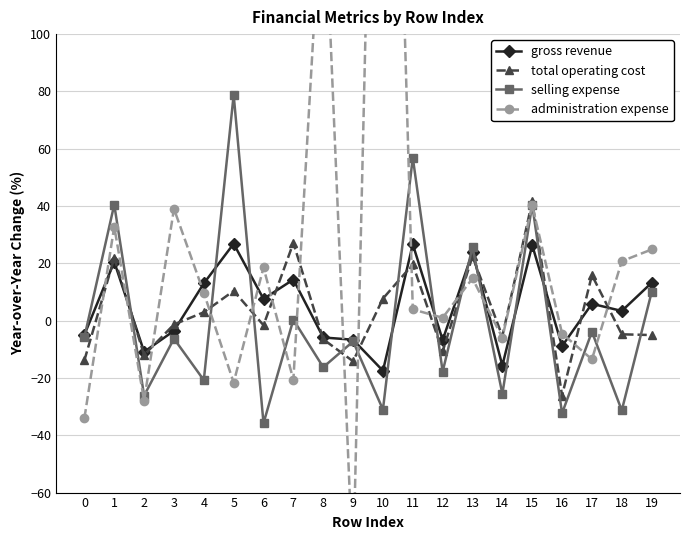

What is the sum of the selling expense values at 7 and 9?

-6.9